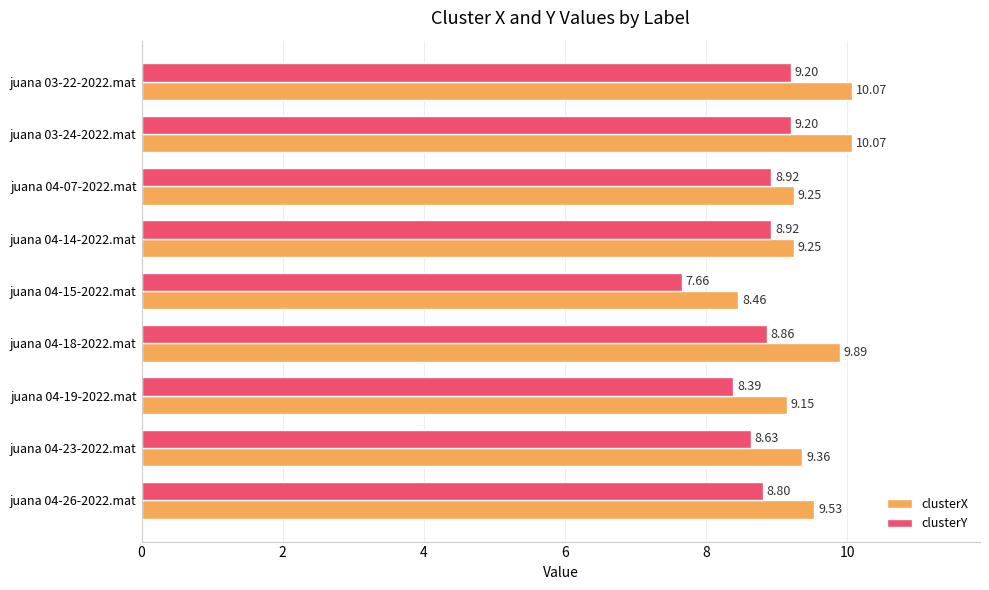

Rank the series by their maximum value, from highest to lowest.

clusterX, clusterY